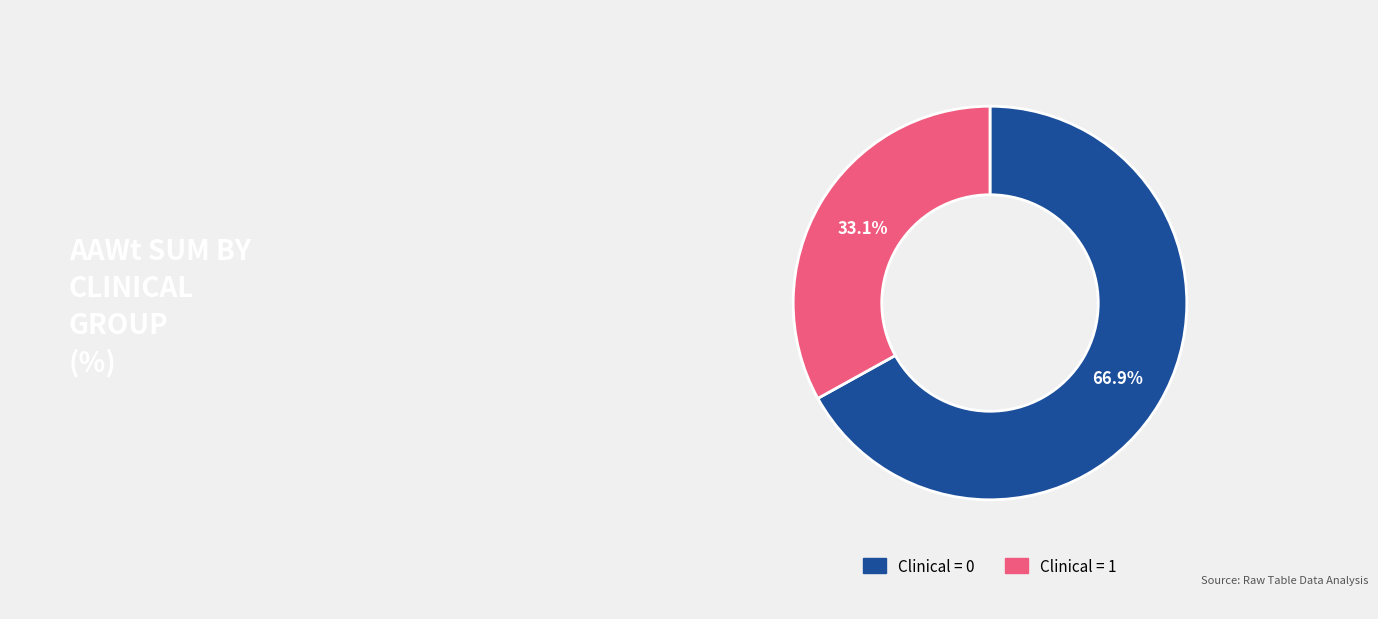

Is there any slice that represents more than half of the pie?

Yes